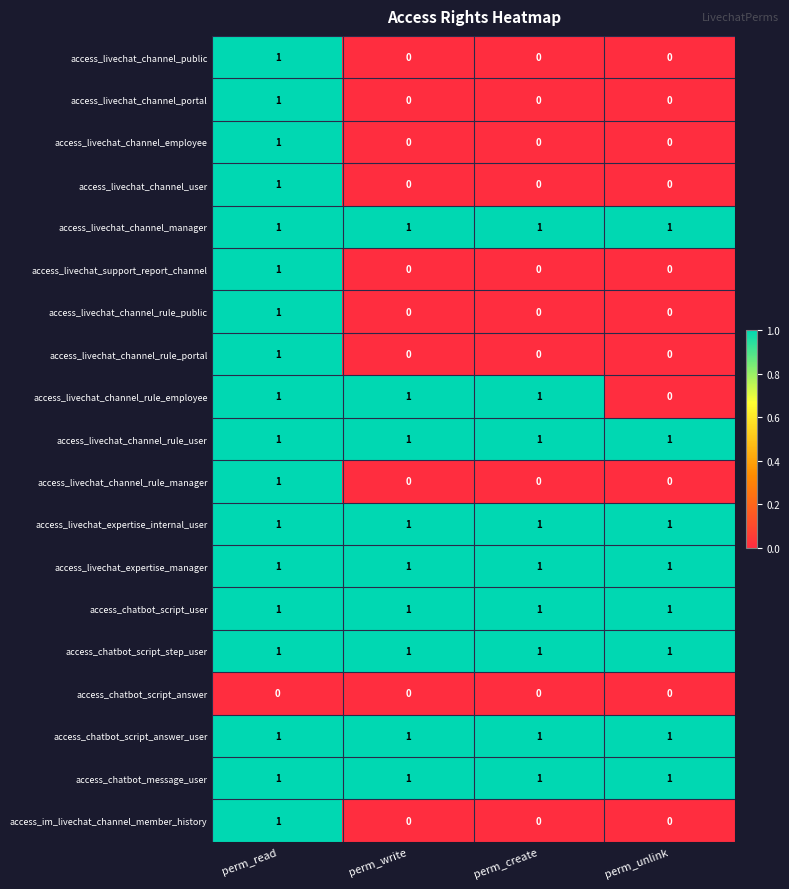

What is the total value across all series at perm_write?

9